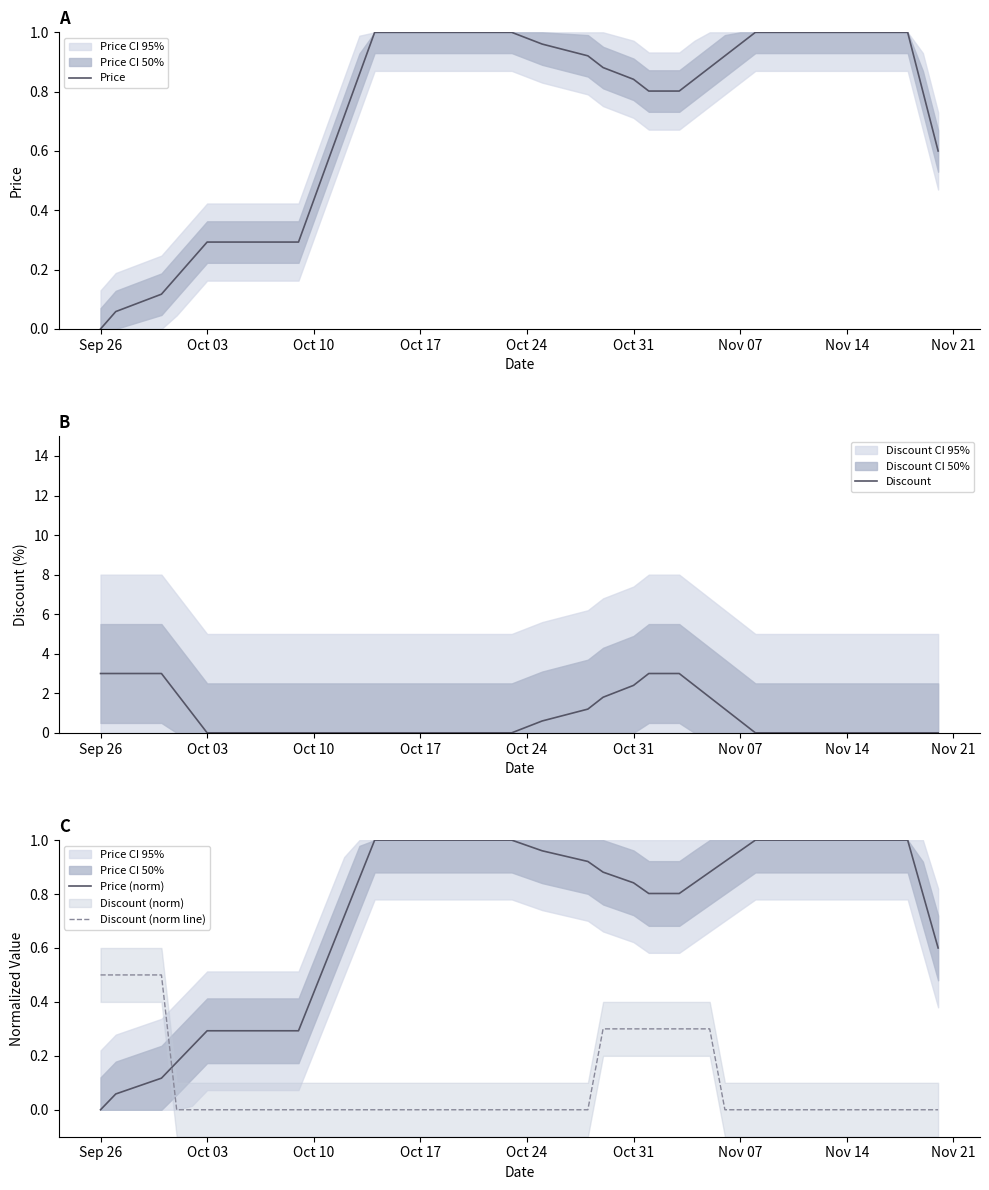

The value of Price at Oct 31 is 1.3. True or false?

False